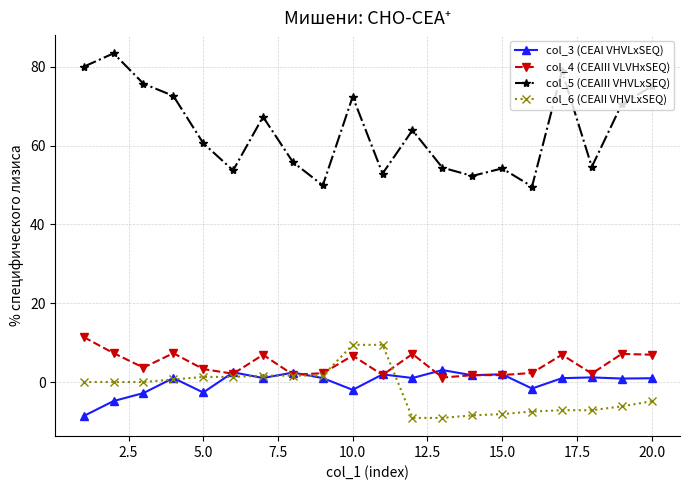

What is the value of the col_5 (CEAIII VHVLxSEQ) point at the 19th from the left?

70.5